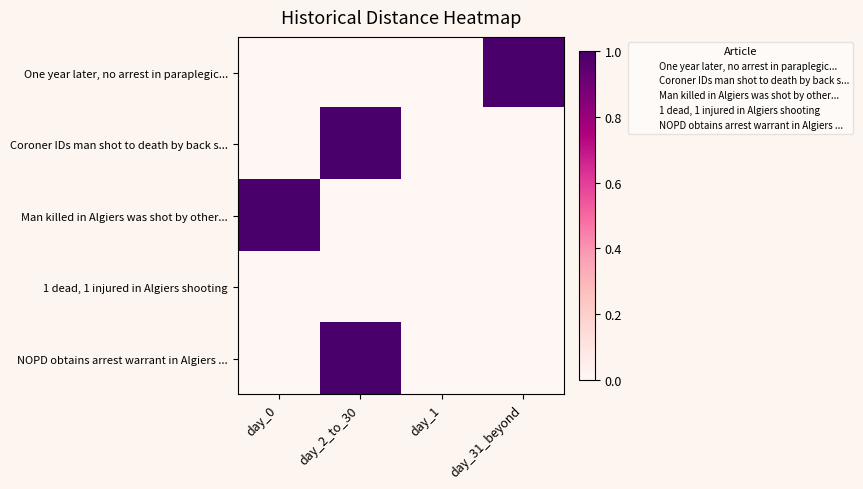

Which series has the largest total across all categories?

One year later, no arrest in paraplegic...